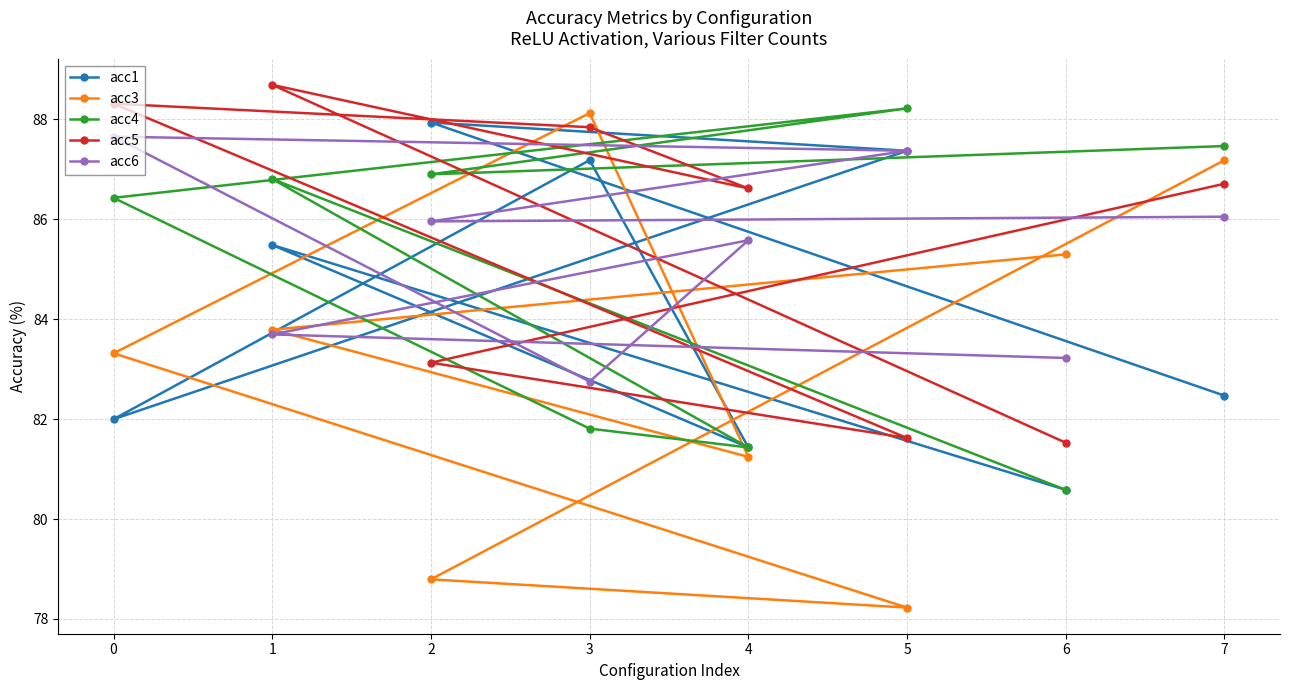

Is it true that acc3 equals 83.8 at 1?

True